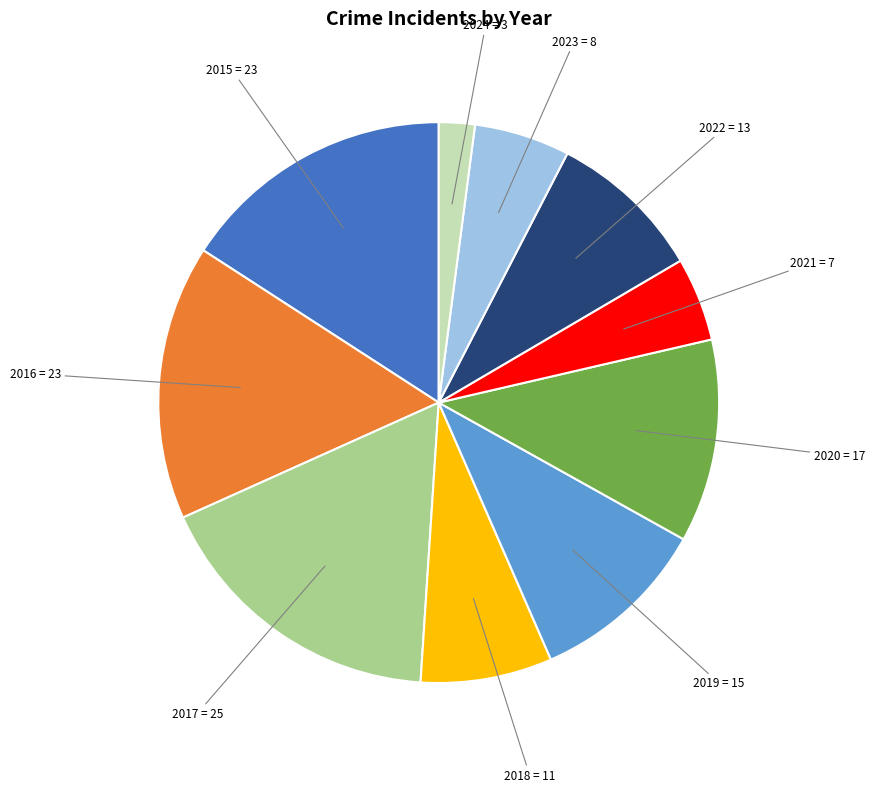

What is the smallest slice in the pie chart?

2024